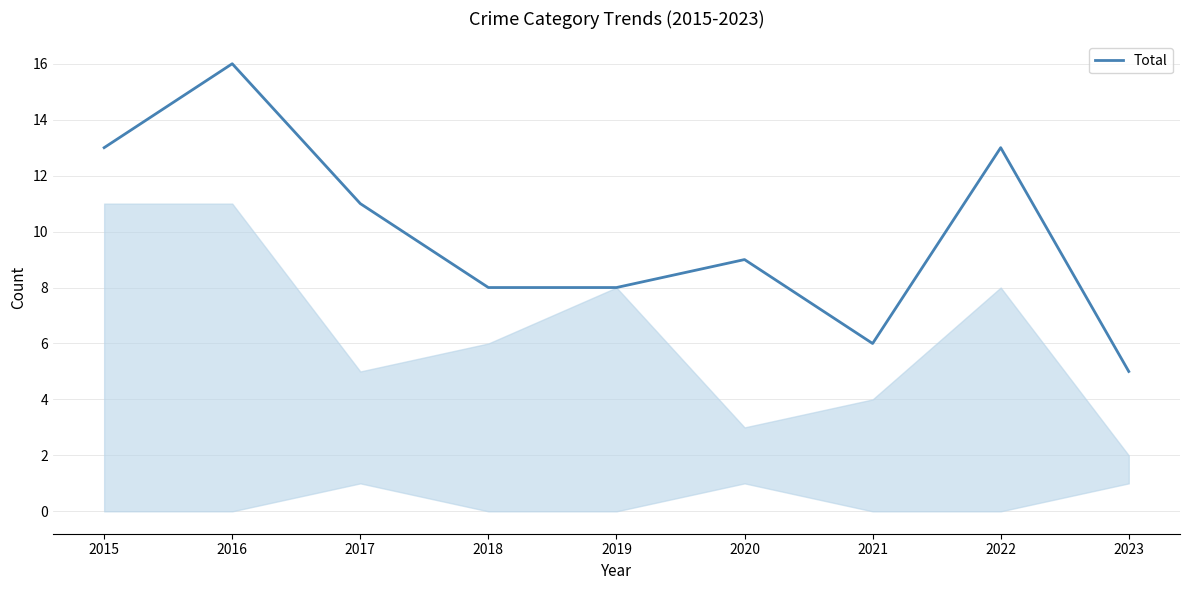

At which category does the chart reach its minimum across all series?

2023